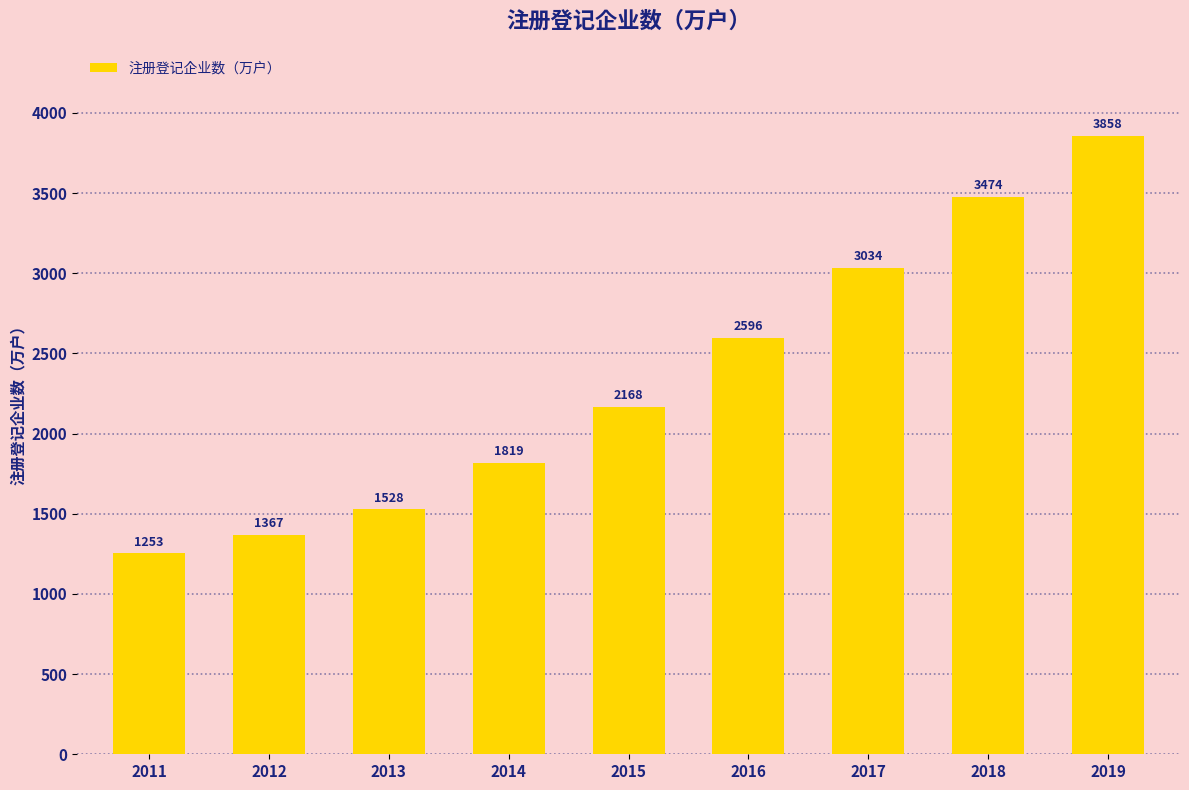

Is it true that the value at 2018 is 6082.4?

False